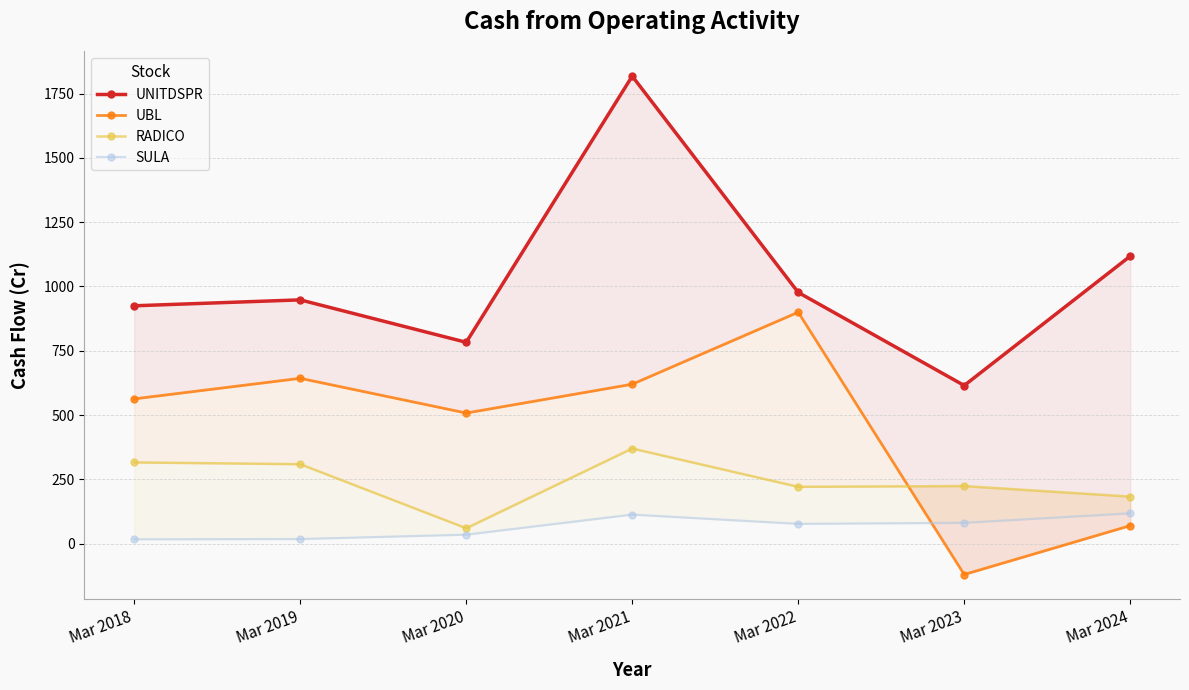

In SULA, how many points are lower than both neighbors (excluding endpoints)?

1